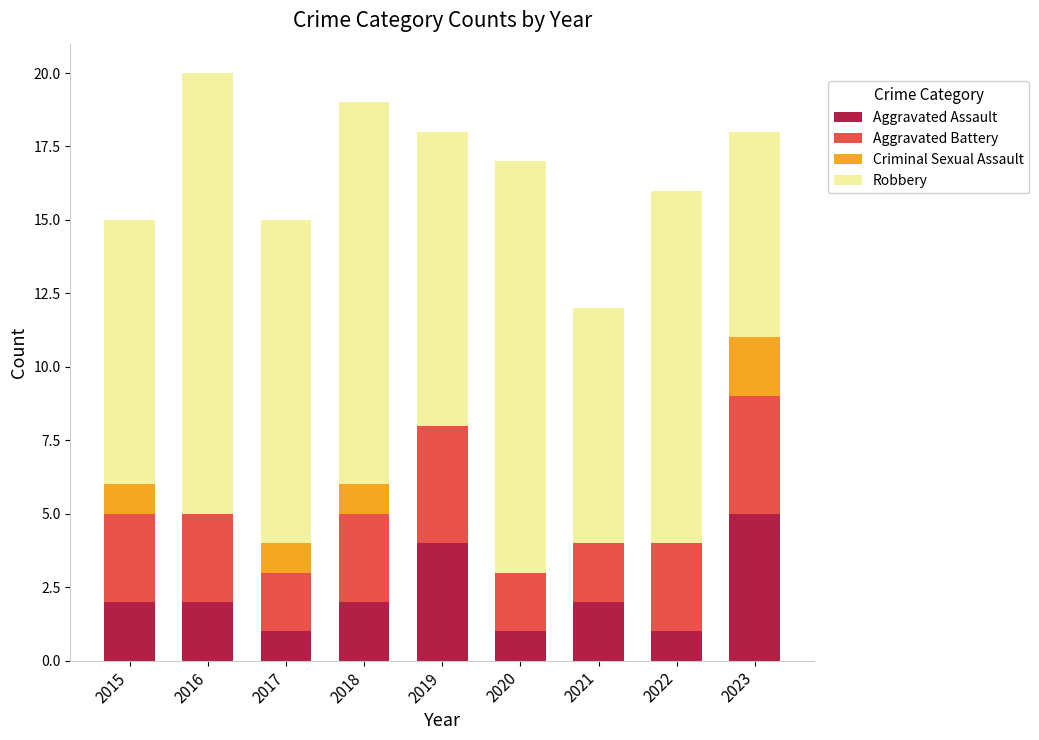

What is the maximum value for Aggravated Assault?

5